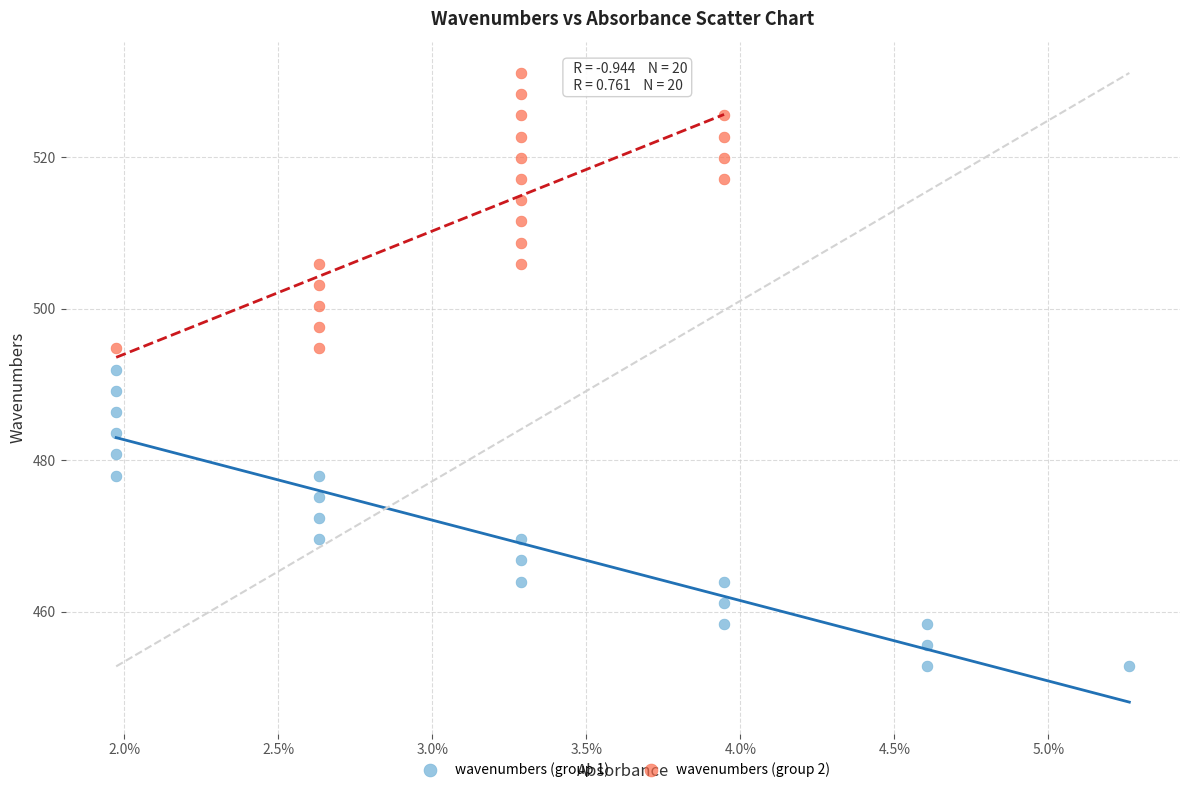

Which series contains the lowest Y value?

wavenumbers (group 1)